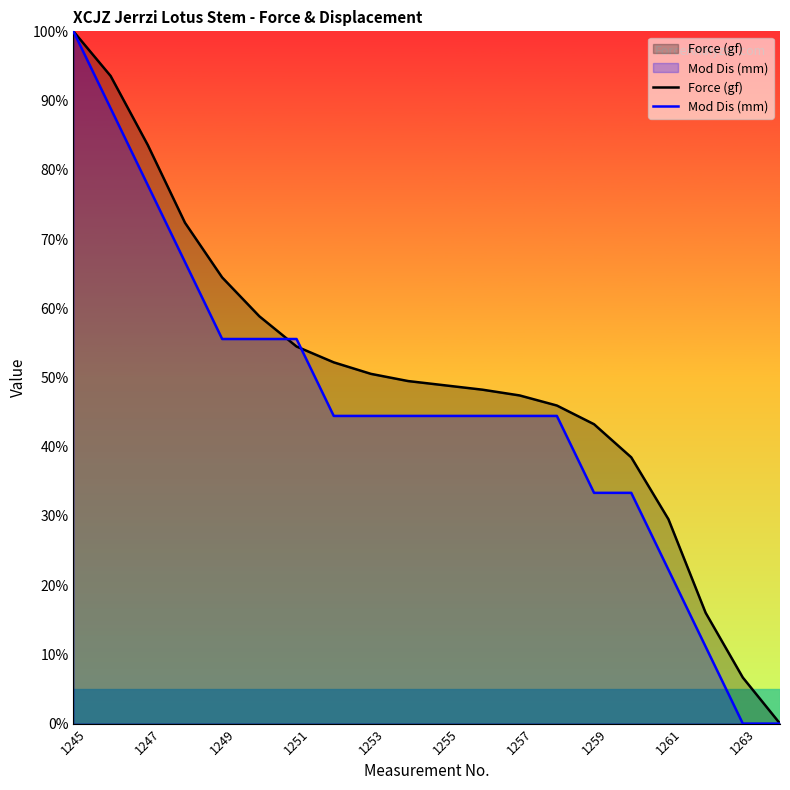

At which label does Force (gf) reach its peak?

1245